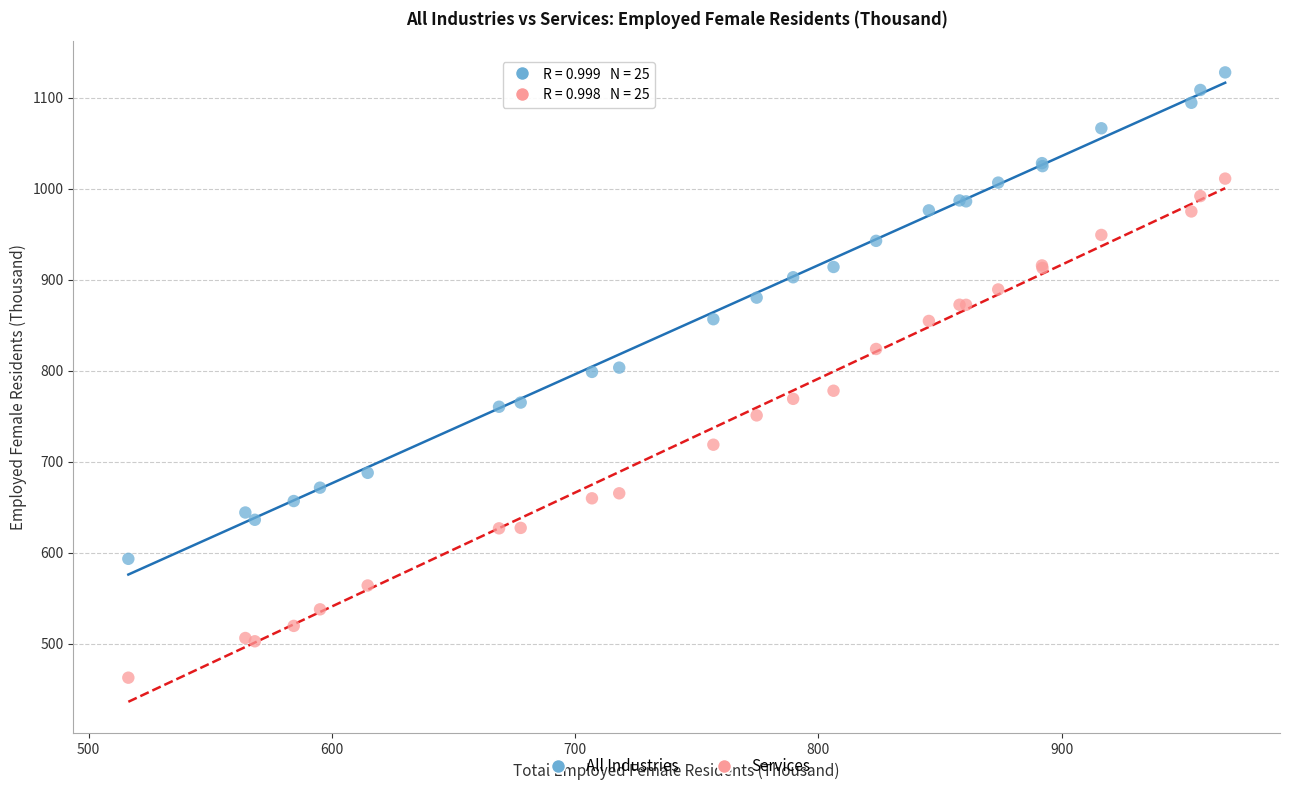

Which series has the largest Y range (max minus min)?

Services